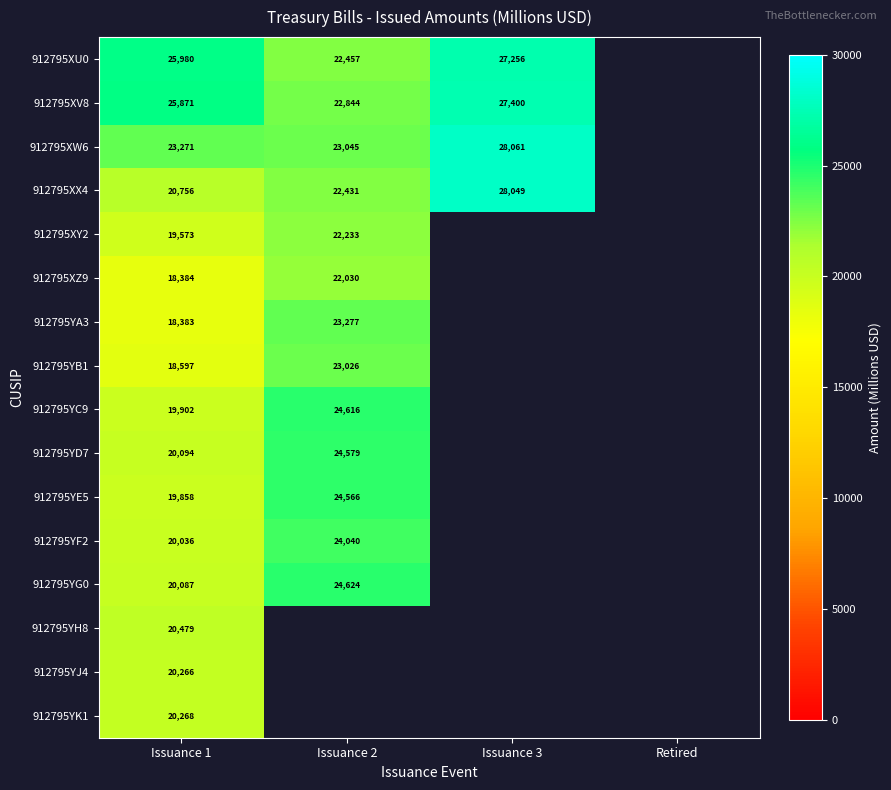

The value of 912795XW6 at Issuance 2 is 12287. True or false?

False